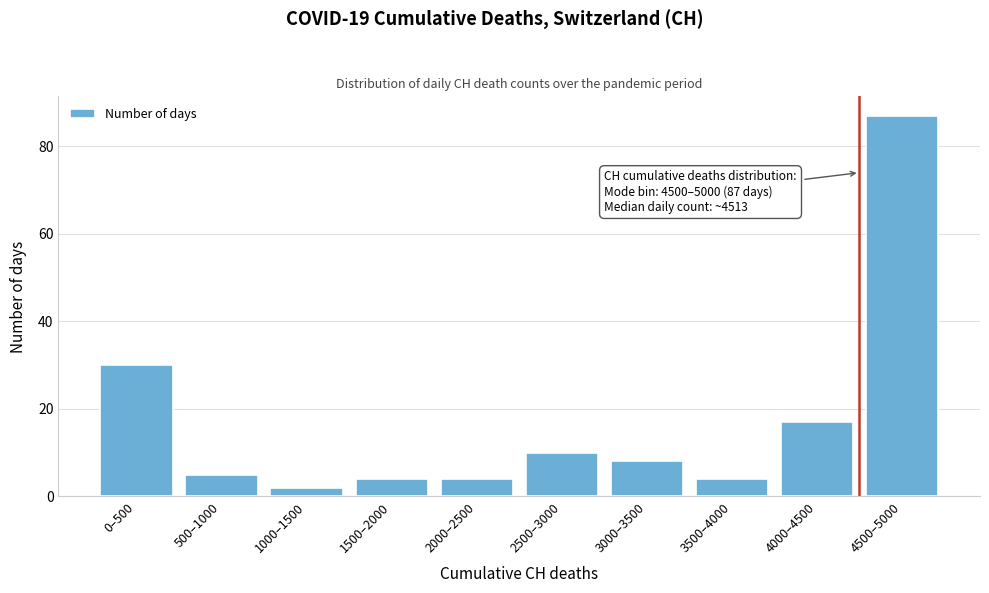

Reading right to left, what are all the values shown in this chart?

4500–5000=87	4000–4500=17	3500–4000=4	3000–3500=8	2500–3000=10	2000–2500=4	1500–2000=4	1000–1500=2	500–1000=5	0–500=30